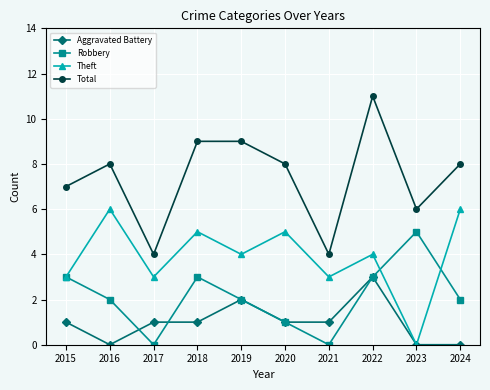

Which category has the lowest value in the Theft series?

2023